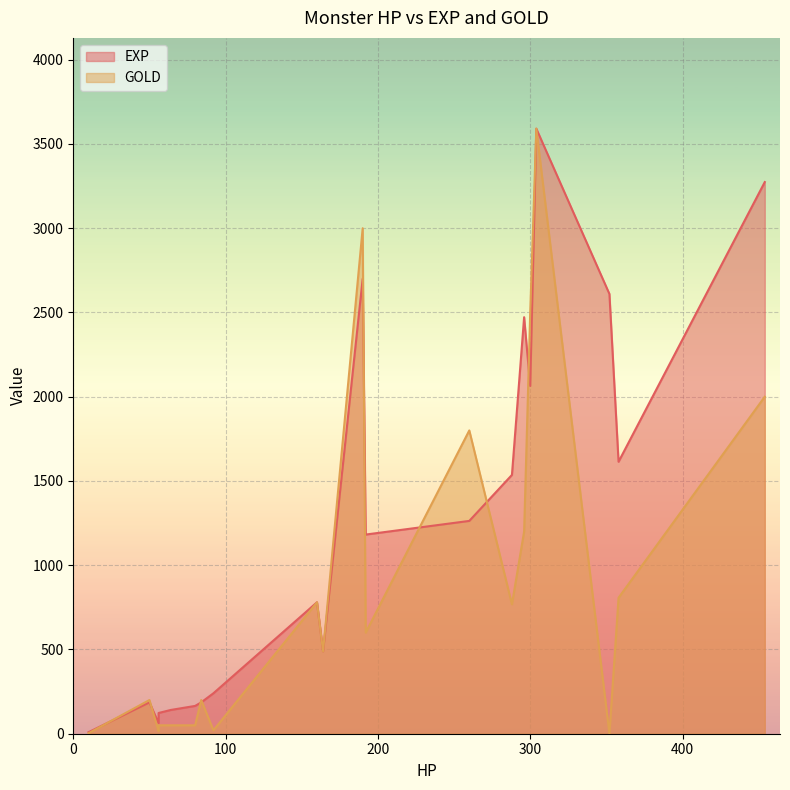

What is the minimum value shown in the chart?

1